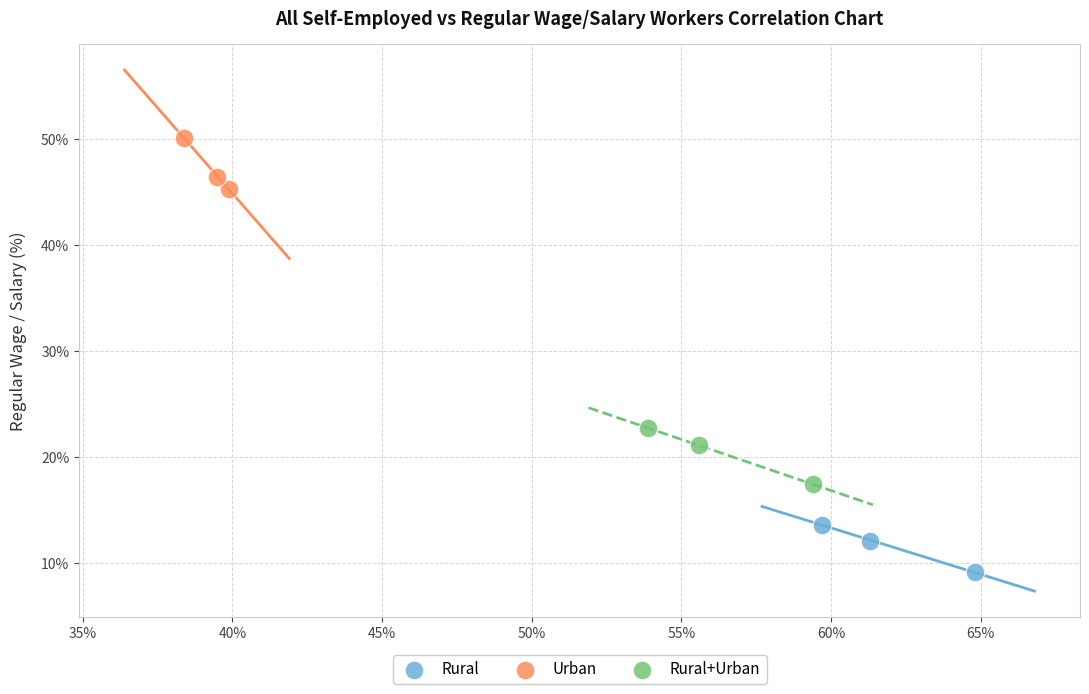

Which series reaches the maximum Y coordinate?

Urban